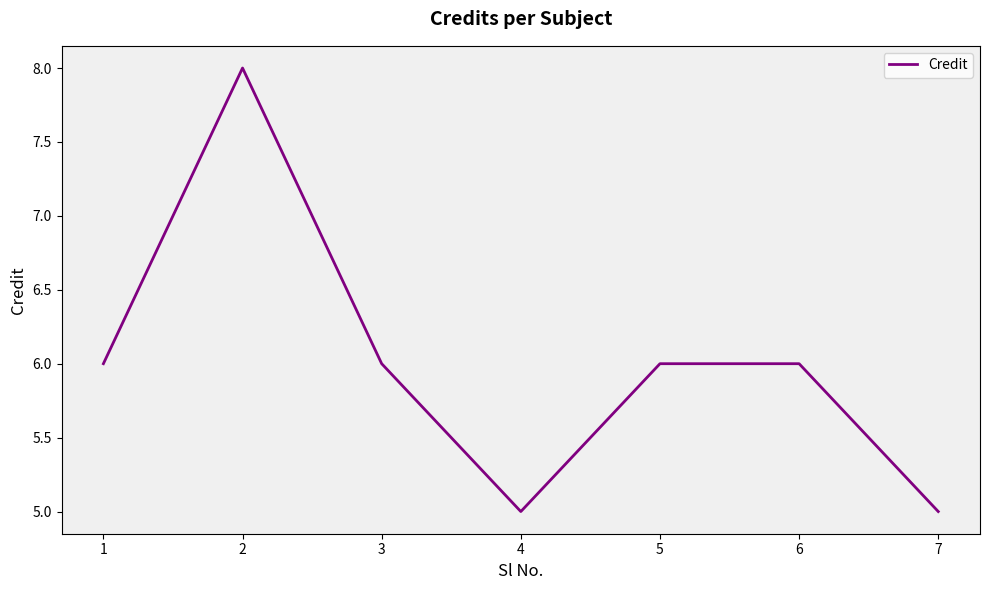

Read the value at 1.

6